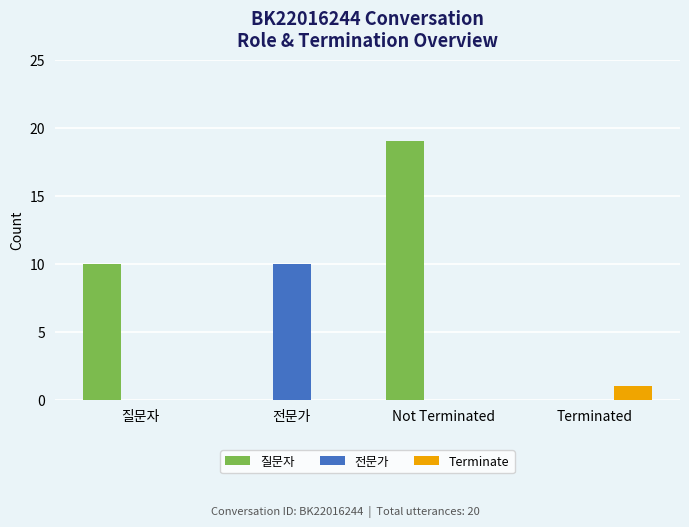

Between 전문가 and Terminated, which series saw the biggest shift?

전문가